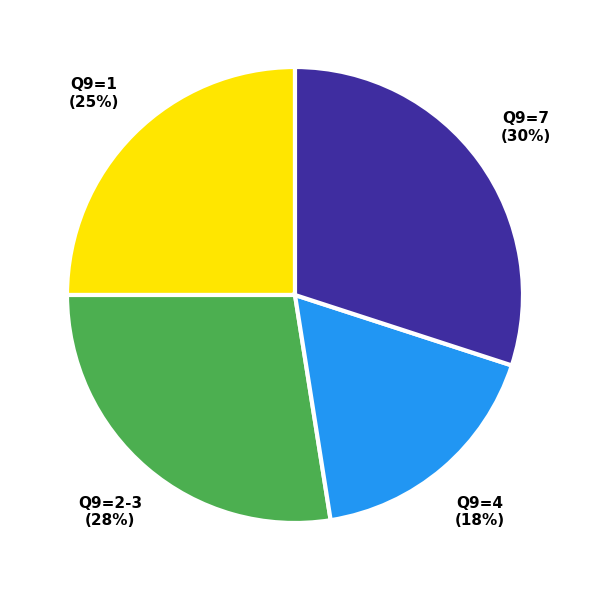

To the nearest percent, what is the average slice percentage?

25%